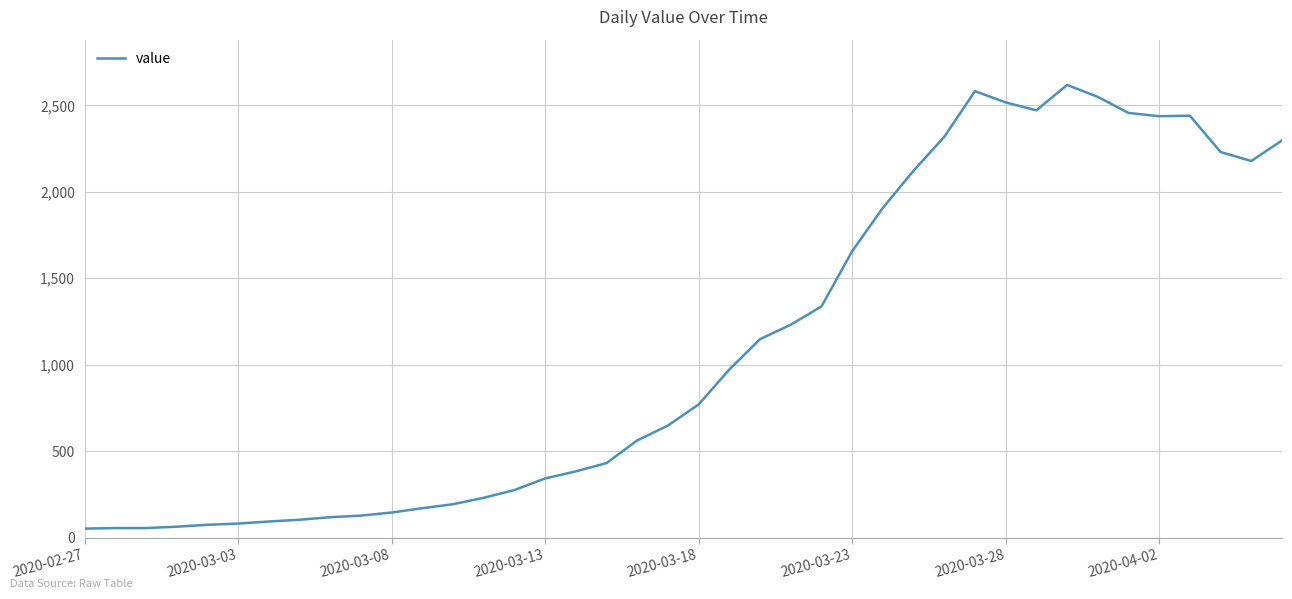

What is the difference between the maximum and minimum values?

2566